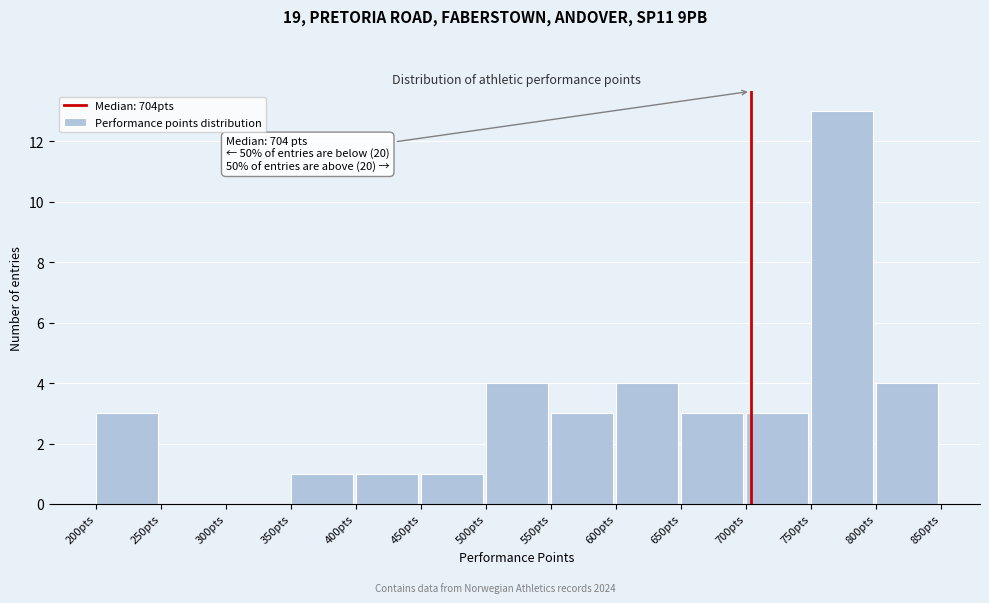

Which range on the x-axis has the tallest bar?

750 to 800